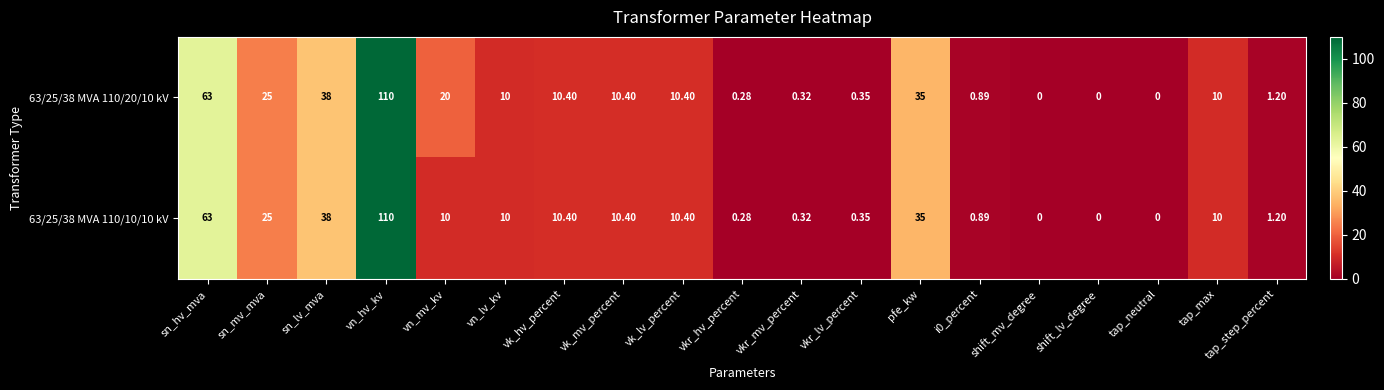

Is the value of 63/25/38 MVA 110/20/10 kV at vkr_lv_percent greater than the value of 63/25/38 MVA 110/10/10 kV at tap_neutral?

Yes